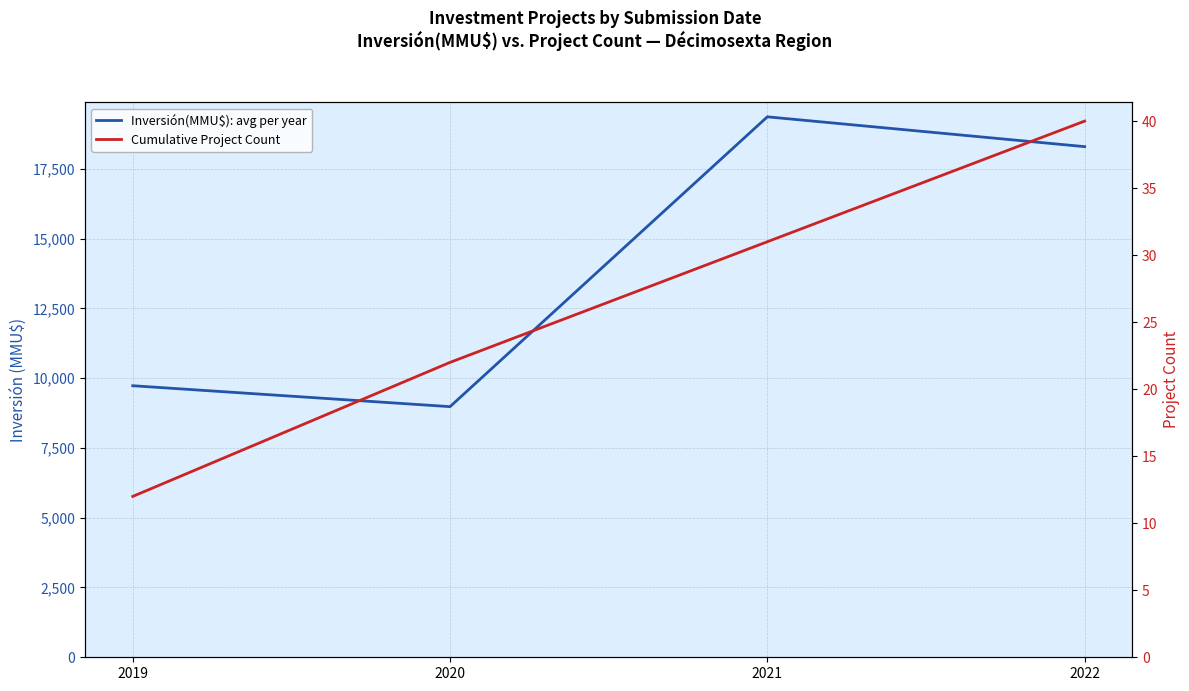

Rank the series by their maximum value, from highest to lowest.

Inversión(MMU$): avg per year, Cumulative Project Count